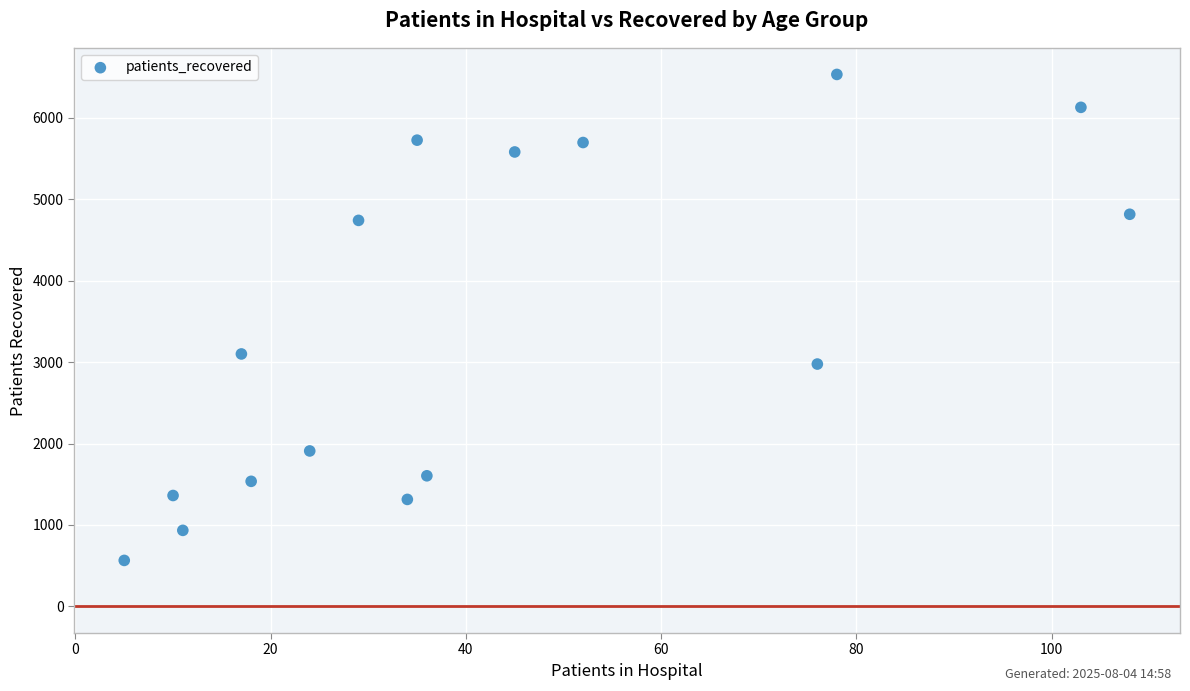

What Y value in the scatter plot is closest to 3548?

3100